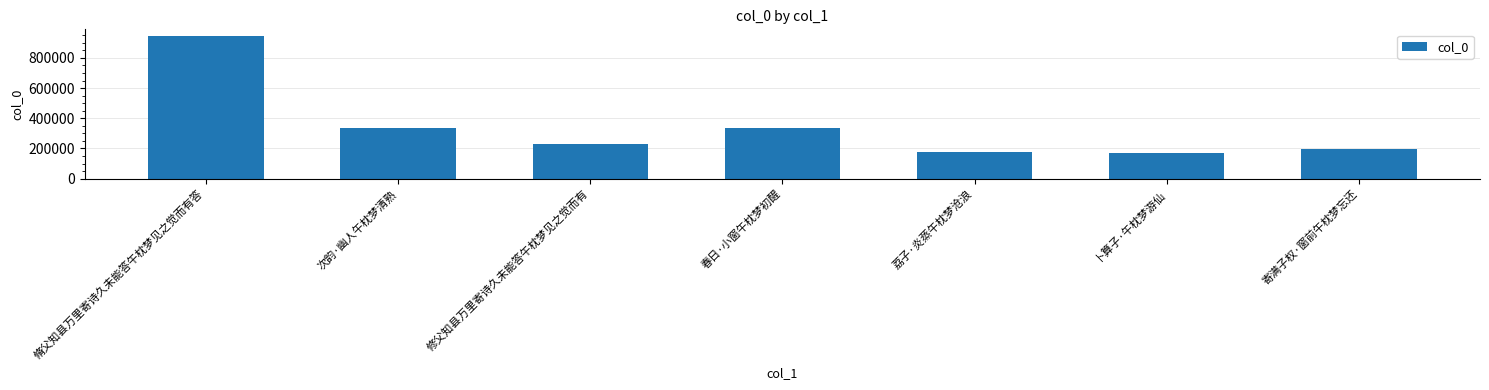

Which category has the highest value across all series?

脩父知县万里寄诗久未能答午枕梦见之觉而有答